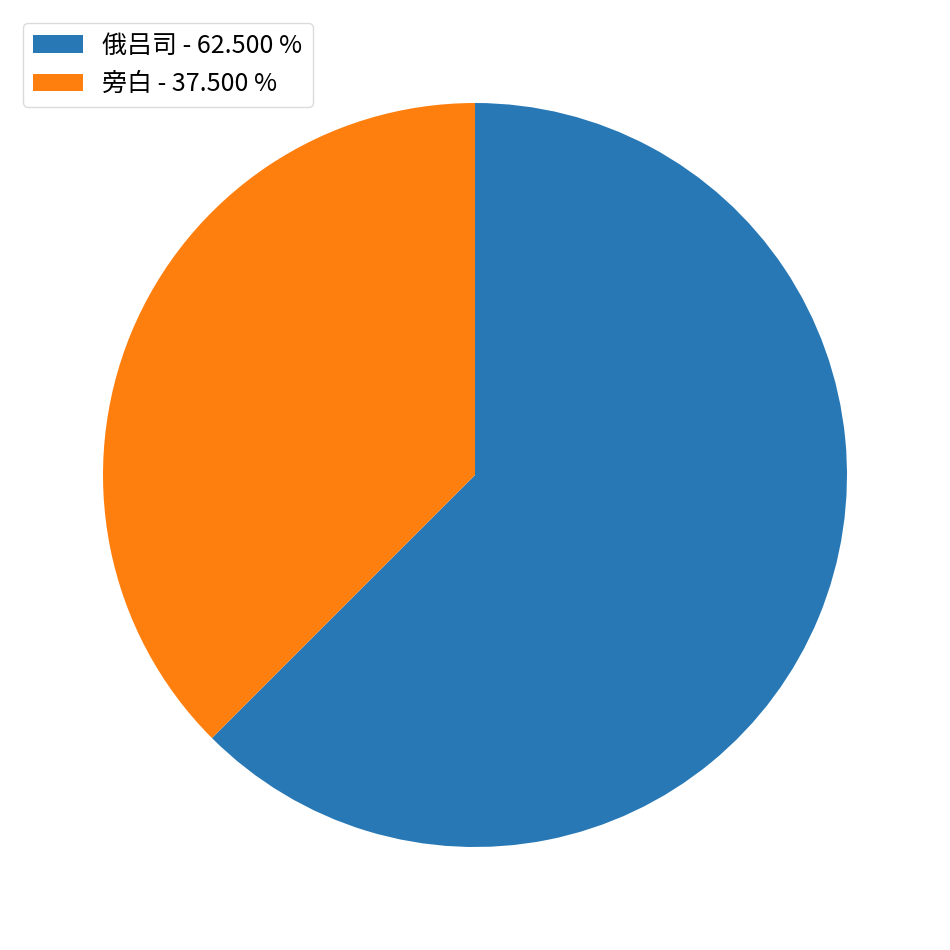

How many segments does this pie chart have?

2